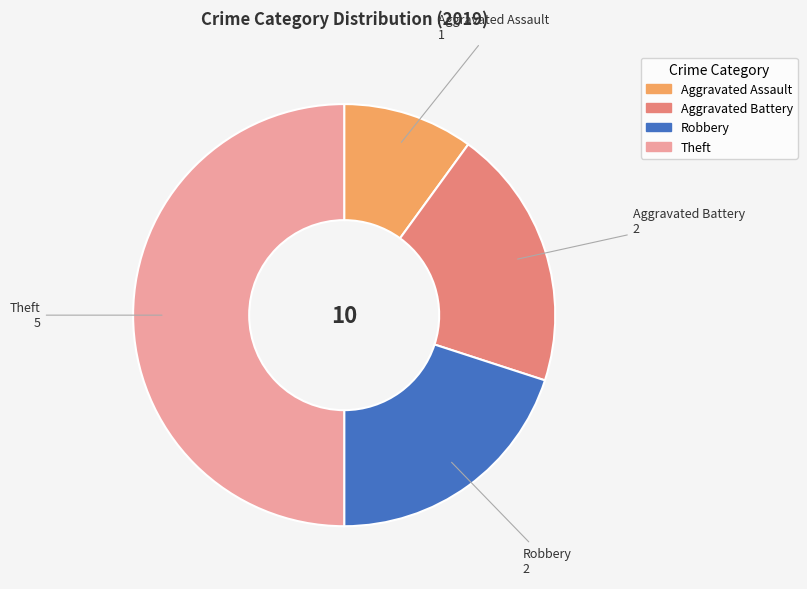

Which slice is the largest?

Theft